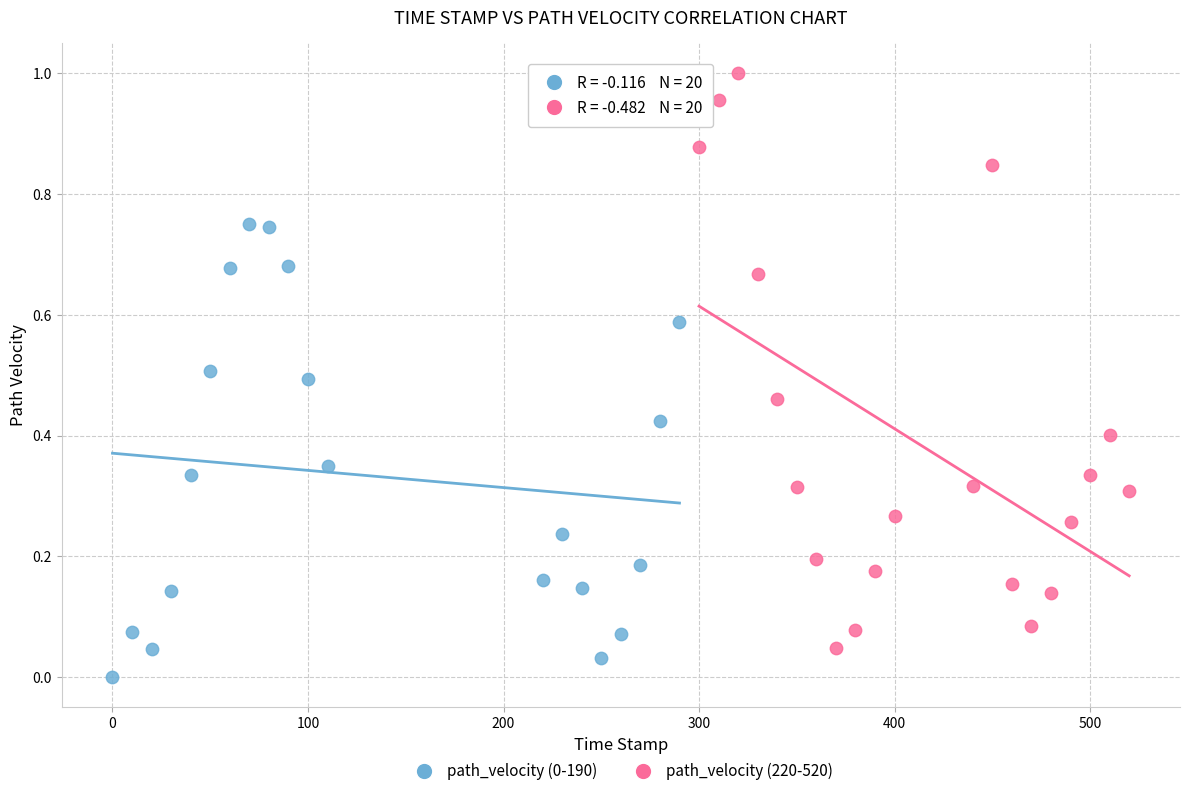

Which series has the widest spread of Y values?

path_velocity (220-520)